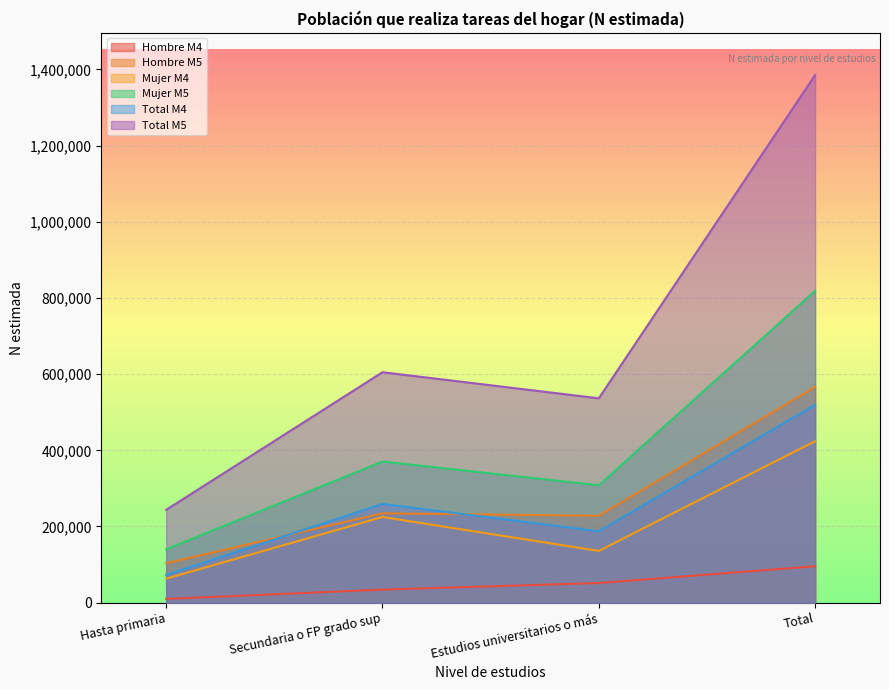

Is it true that Hombre M5 equals 69553 at Hasta primaria?

False